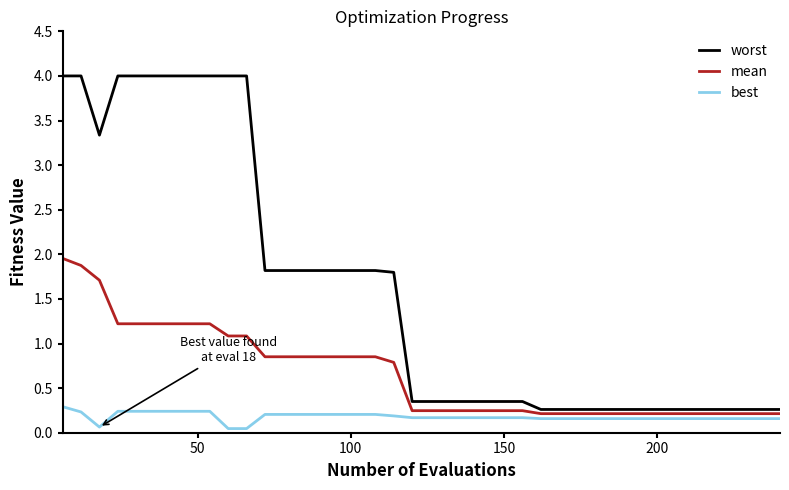

What is the difference between the maximum and second lowest values in the mean series?

1.7